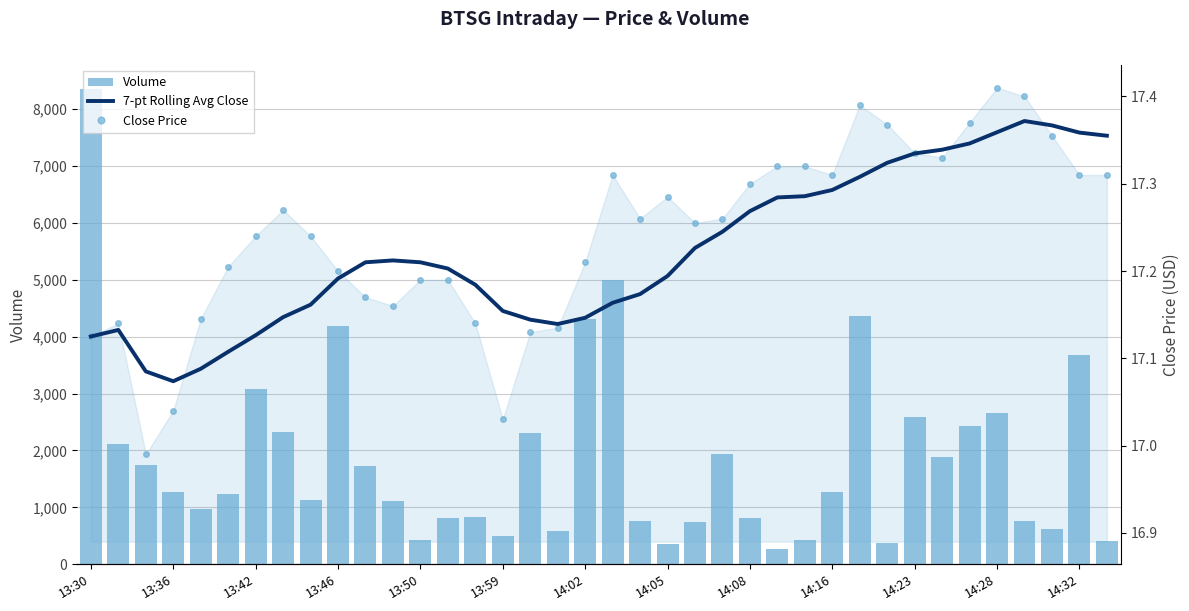

True or false: Volume has a value of 4311.0 at 14:02.

True